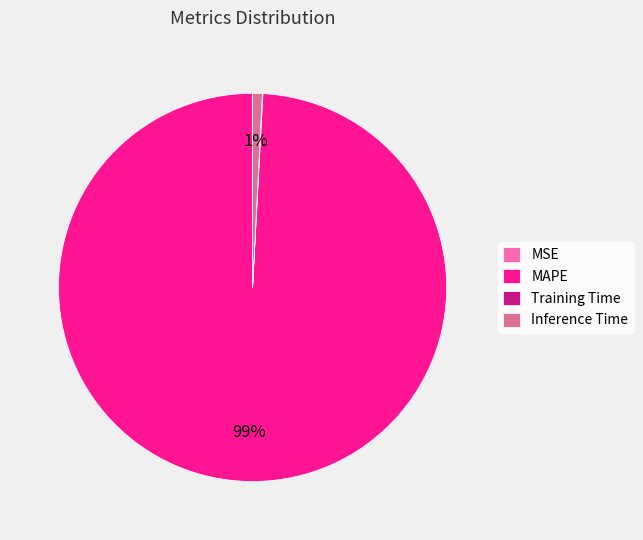

Does MAPE account for over 50% of the chart?

Yes